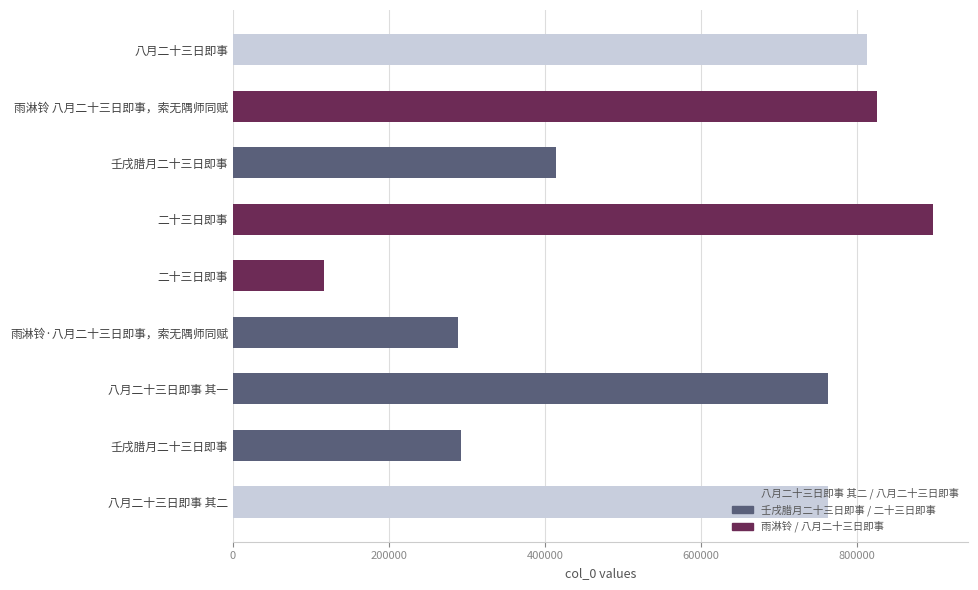

Are the bars horizontal?

Yes